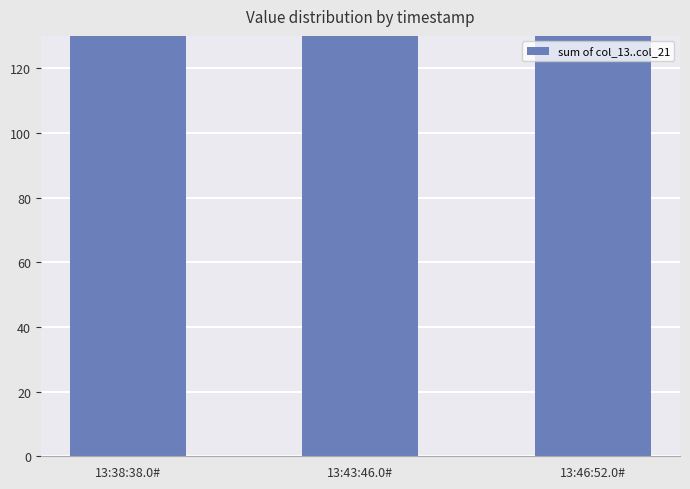

List the labels in order of value, largest first.

13:43:46.0#, 13:38:38.0#, 13:46:52.0#